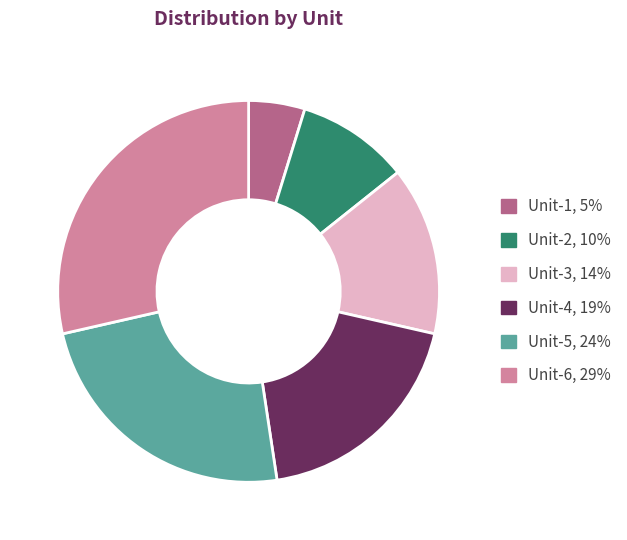

Is it true that Unit-1 is 5% of the pie?

True